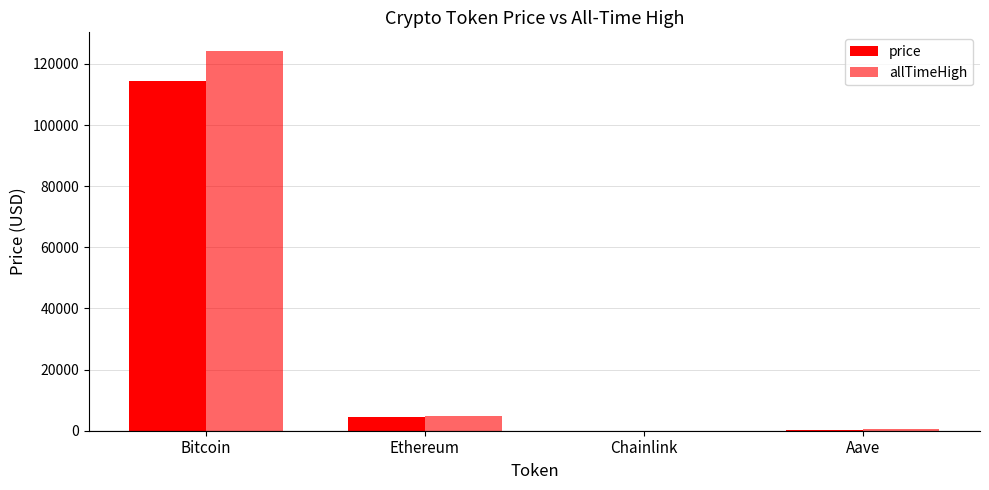

How many distinct data groups are displayed?

2